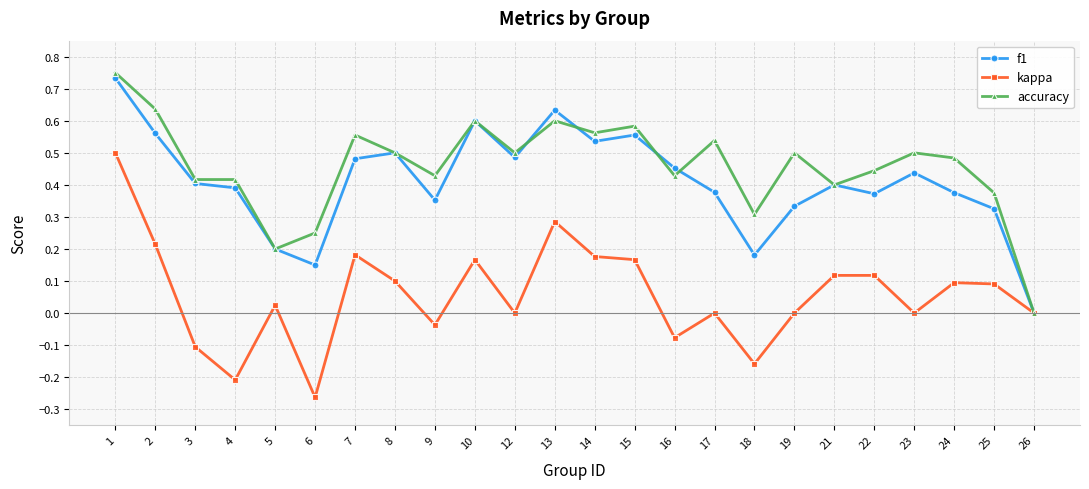

Does the chart have visible grid lines?

Yes